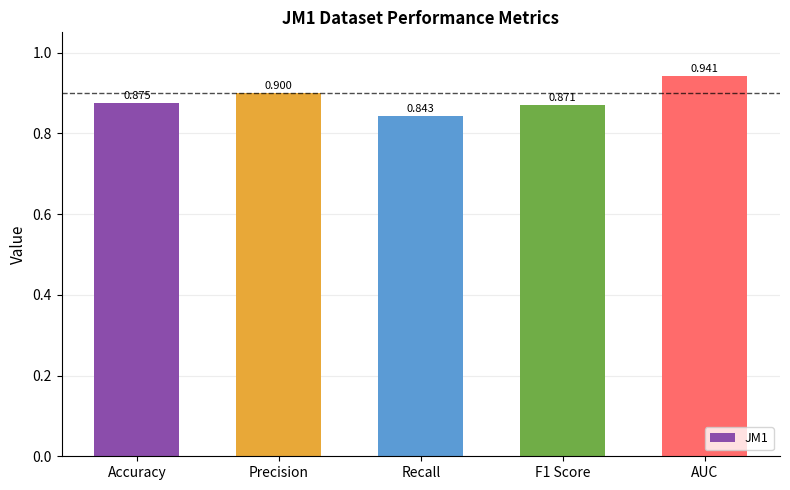

Rank the categories by value from lowest to highest.

Recall, F1 Score, Accuracy, Precision, AUC